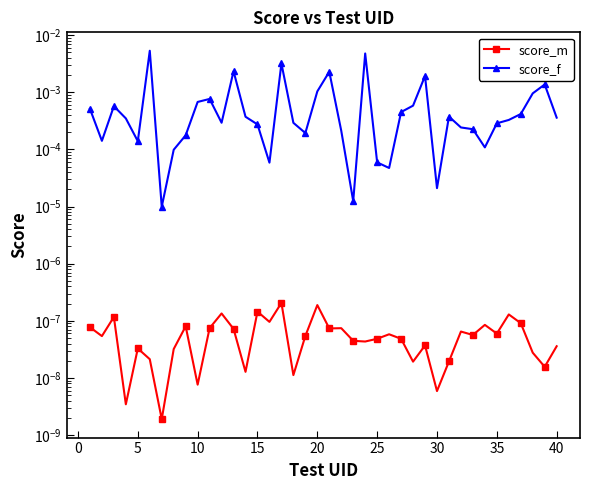

How many series are shown in this chart?

2